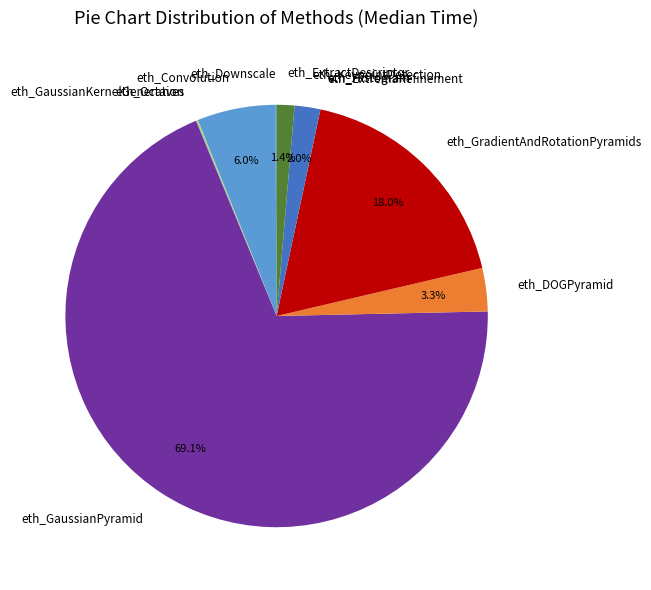

What is the largest slice in the pie chart?

eth_GaussianPyramid